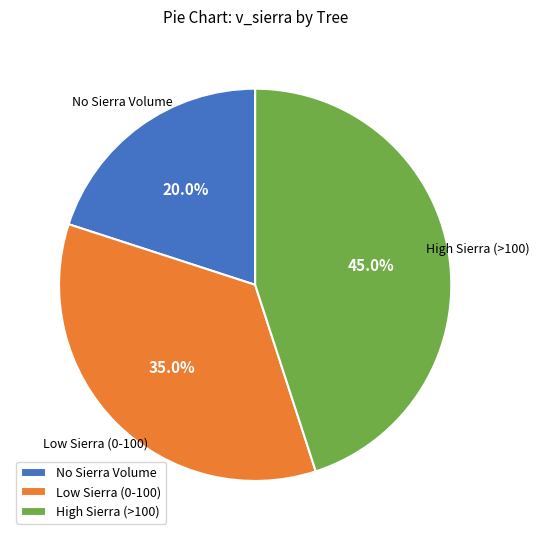

How much of the chart is everything except High Sierra (>100)?

55.0%